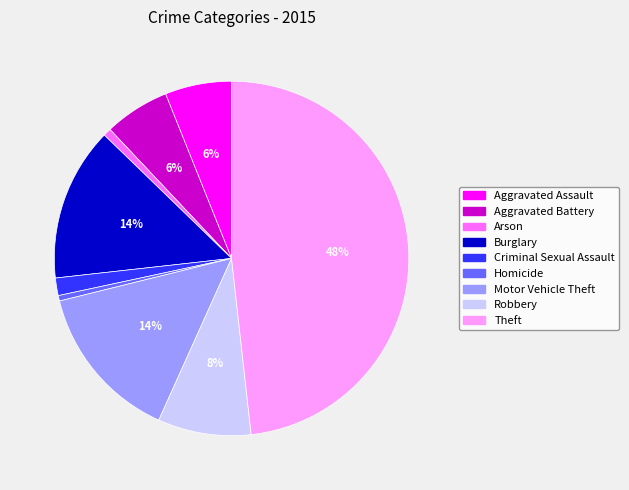

Does Homicide account for over 50% of the chart?

No